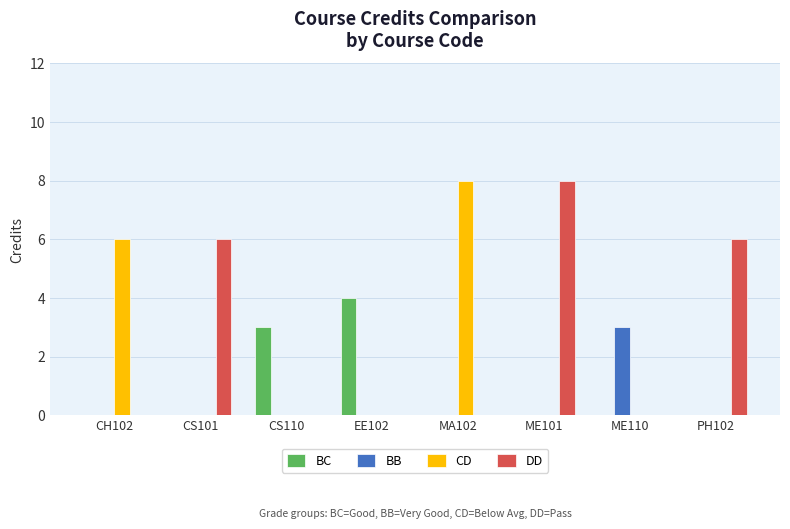

What is the greatest value displayed?

8